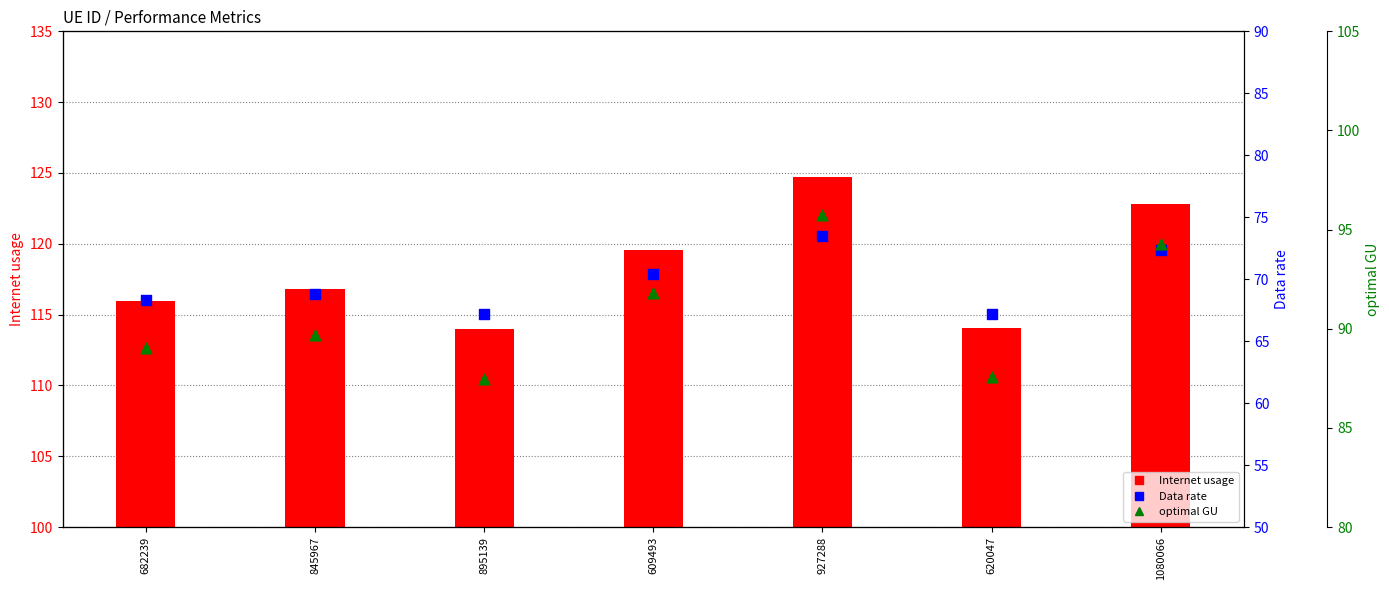

Which series has the largest Y range (max minus min)?

Internet usage